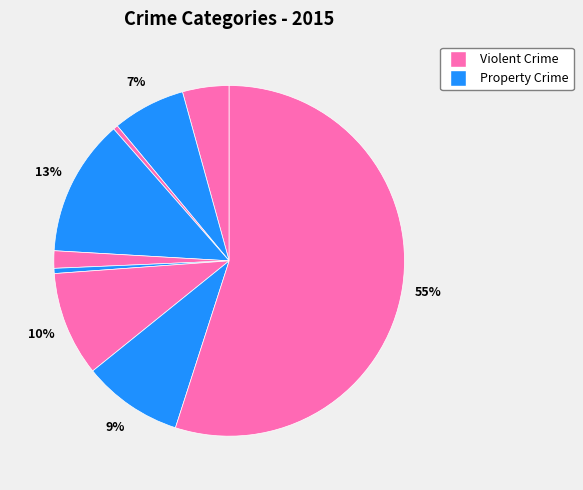

How many segments does this pie chart have?

9